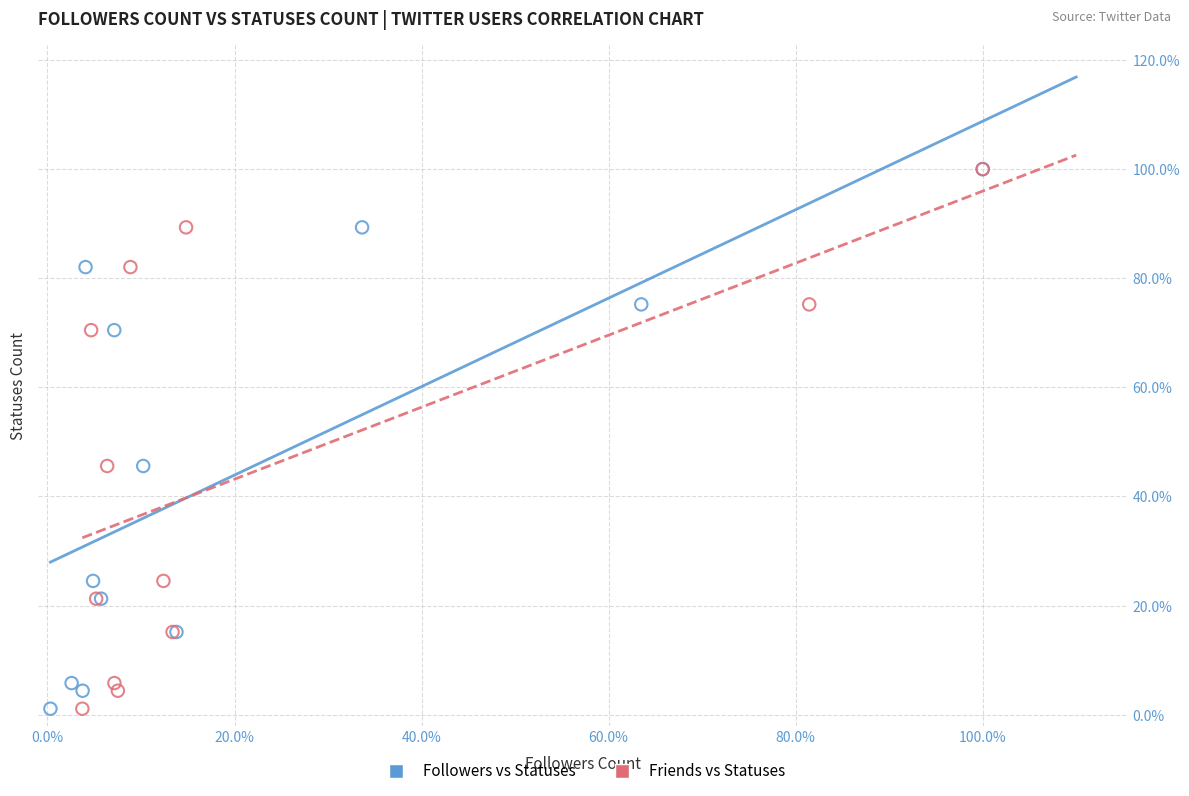

What are all the series names shown in the legend?

Followers vs Statuses, Friends vs Statuses